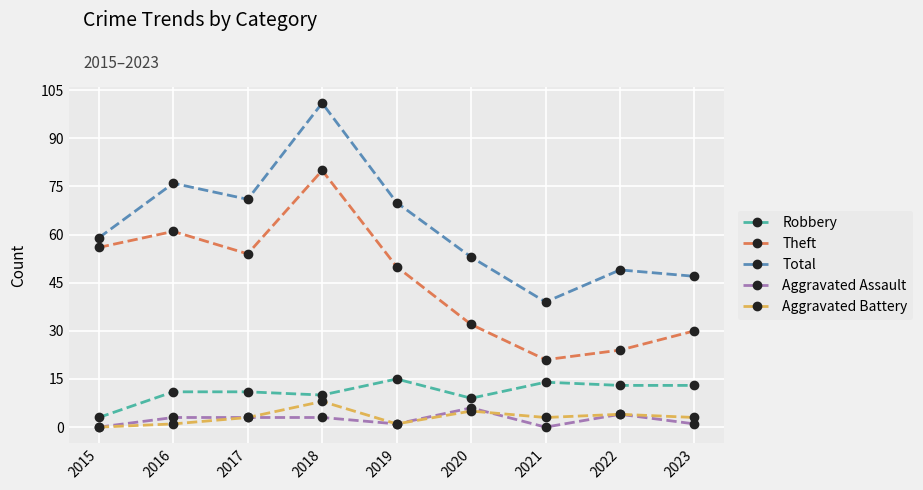

What is the value of the Robbery point at the 2nd from the left?

11